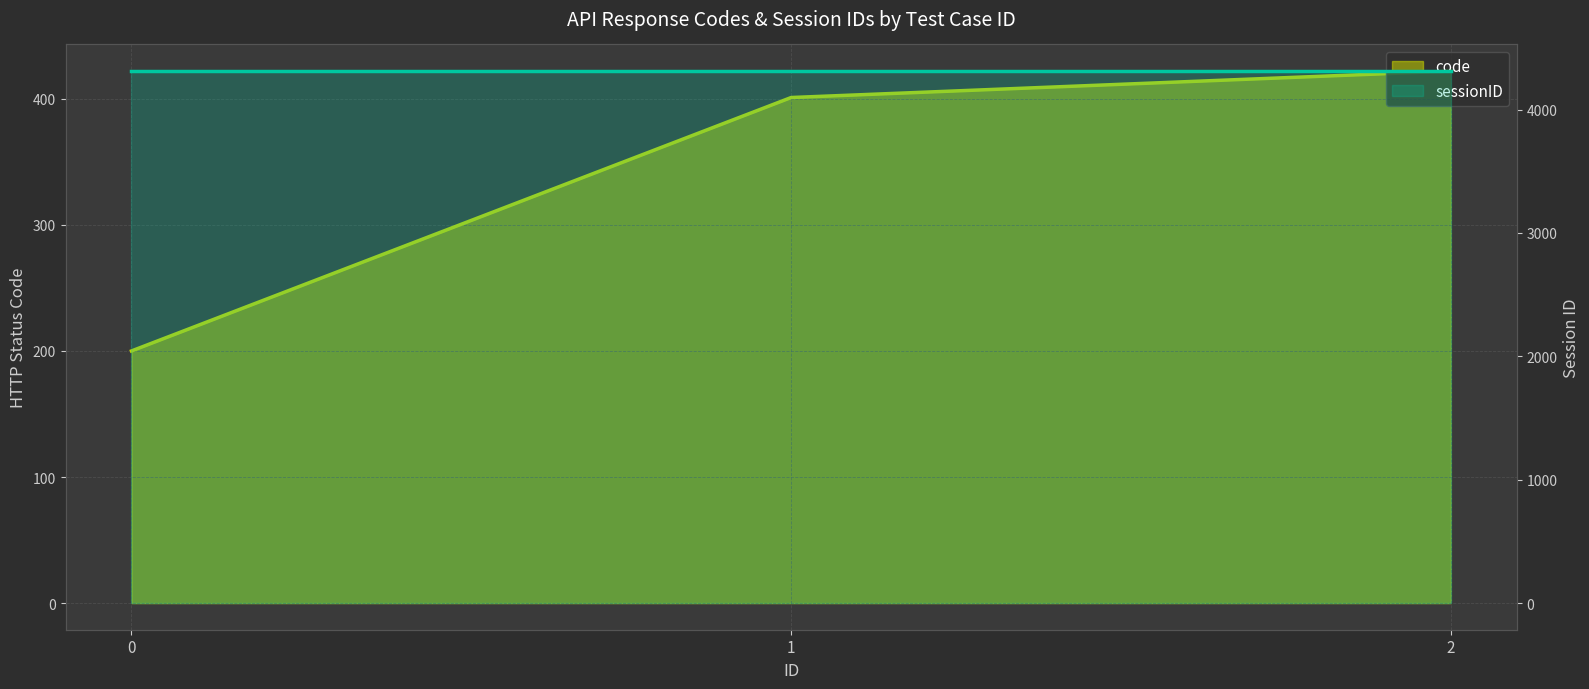

What is the ratio of the value at 2 to the value at 1?

1.1